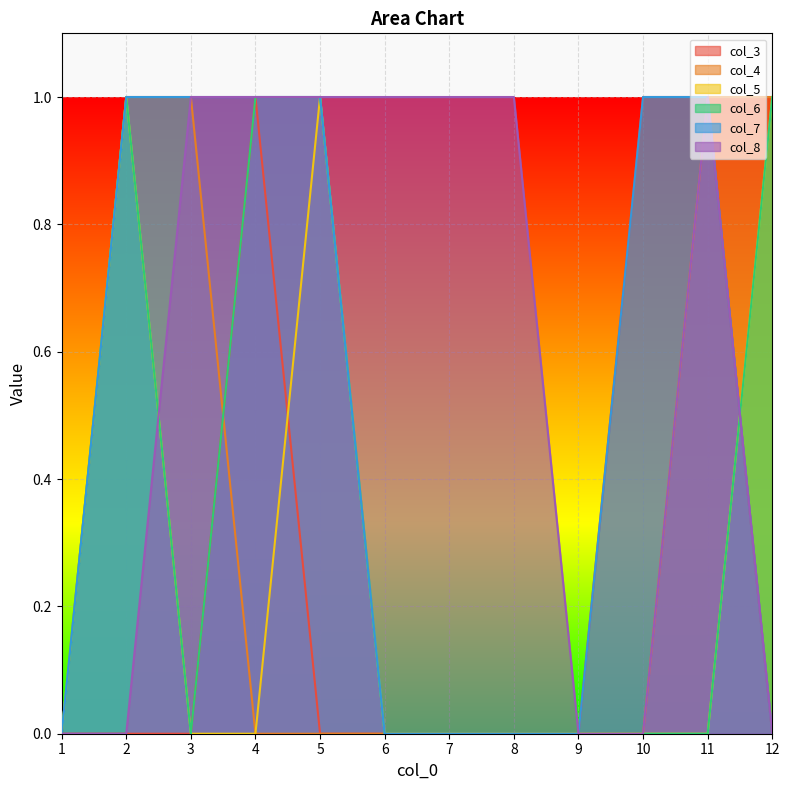

How many positive values does the col_6 series have?

4